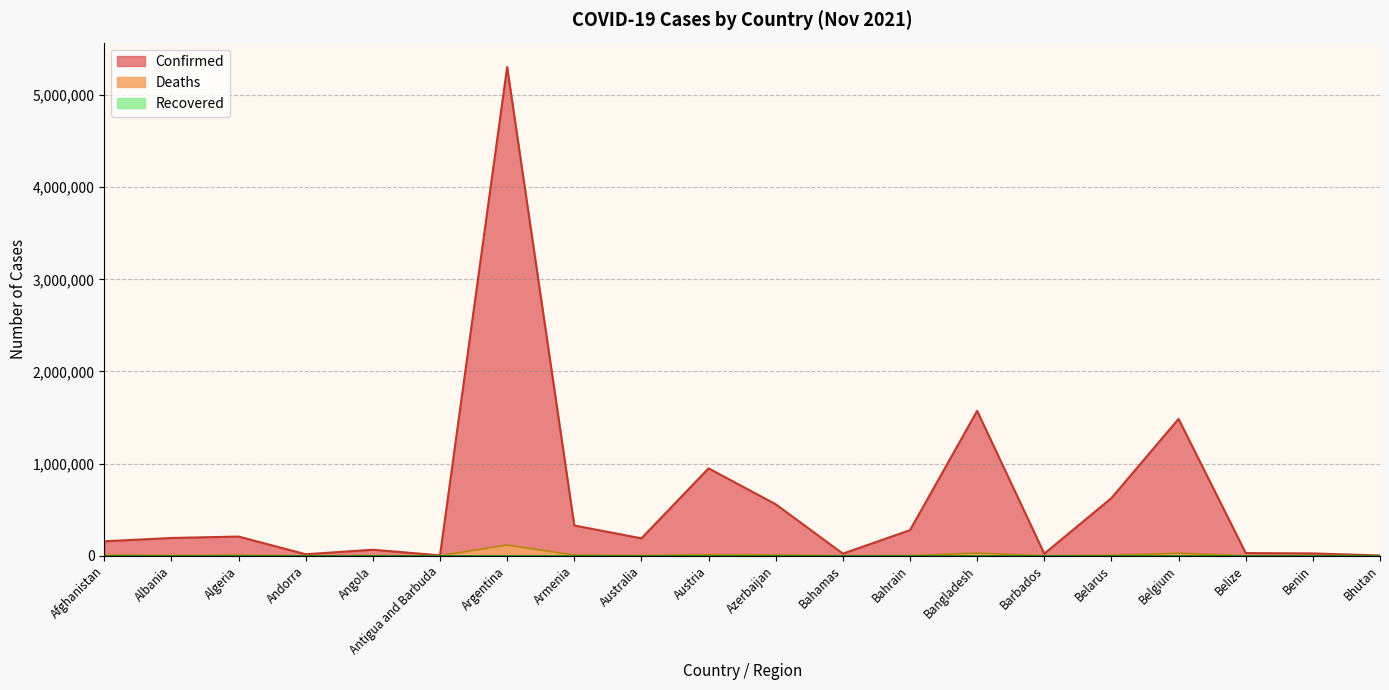

At which category does Deaths reach its first local valley?

Albania